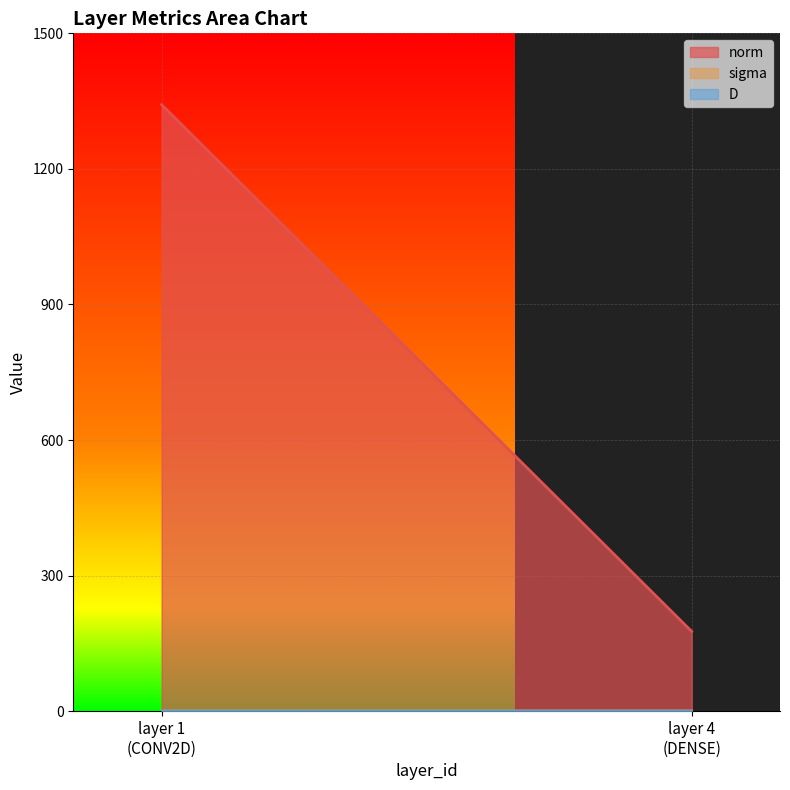

What is the average value of the D series?

0.1